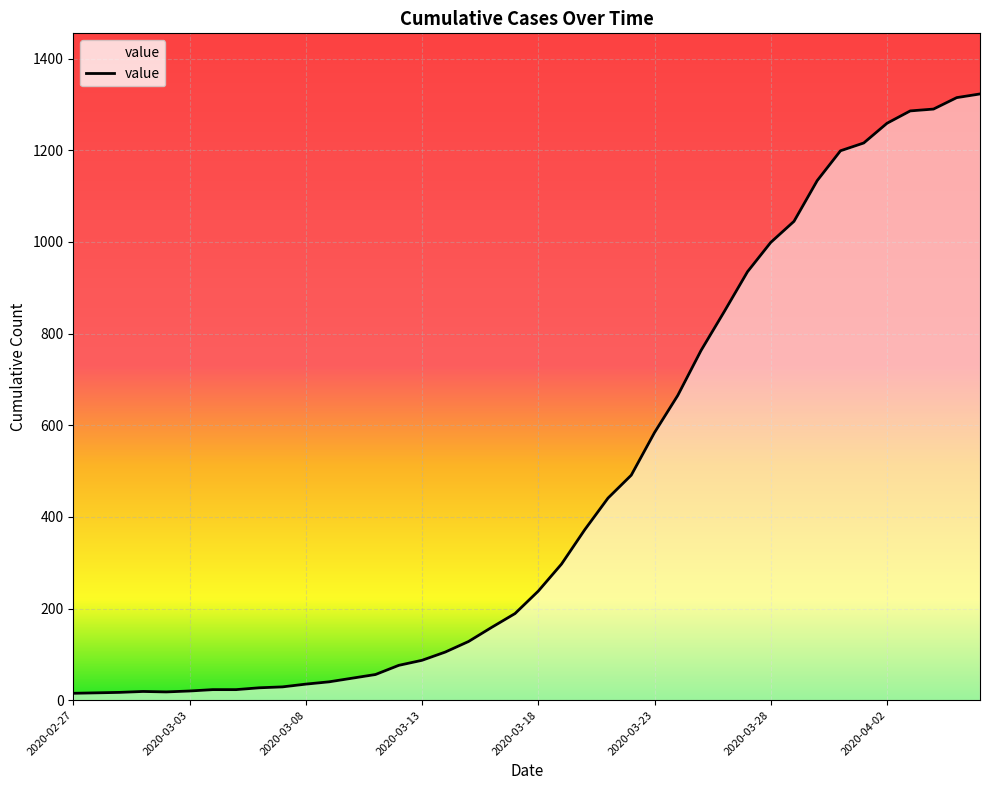

What is the sum of all values?

18830